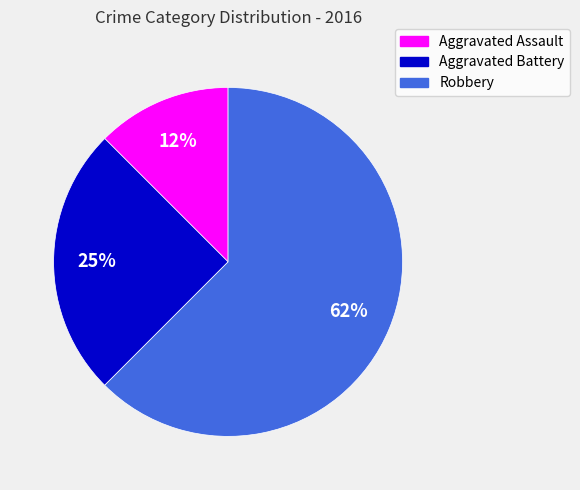

To the nearest percent, what percentage of the pie is Aggravated Battery?

25%